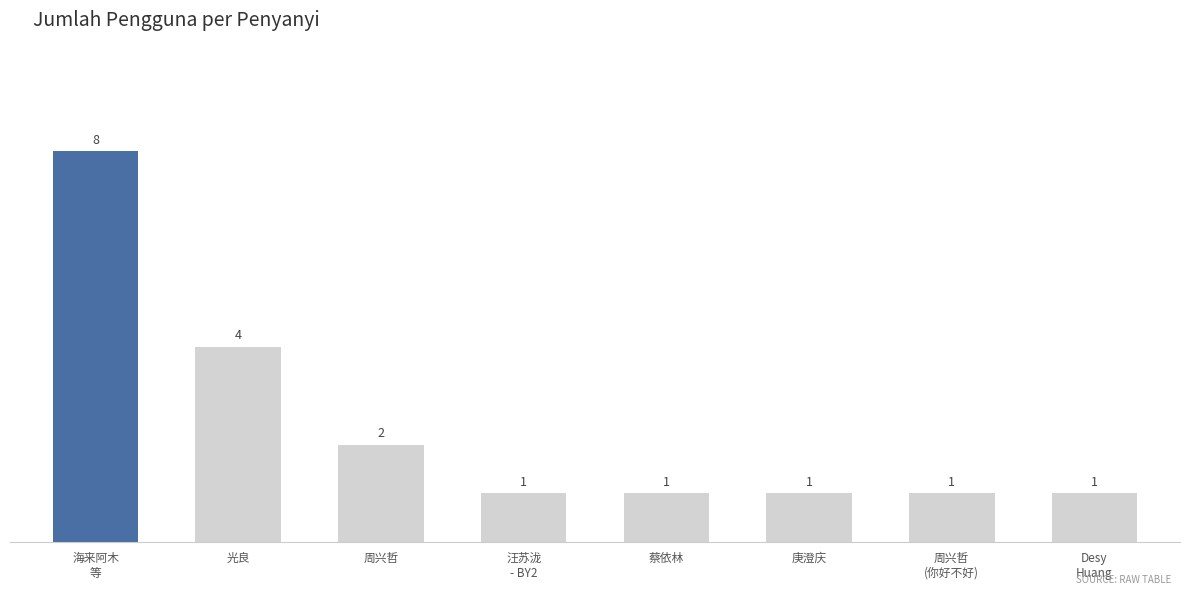

What is the difference between the second highest and minimum values?

3